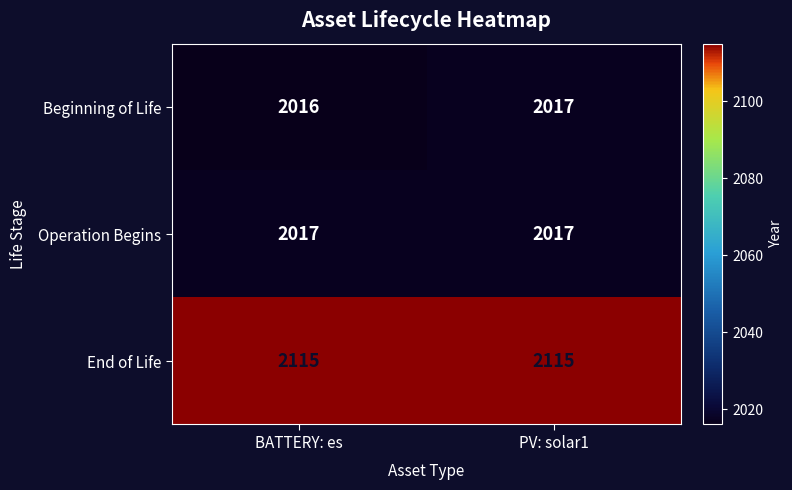

Reading left to right, extract all data points from this chart.

Beginning of Life: 2016	2017
Operation Begins: 2017	2017
End of Life: 2115	2115